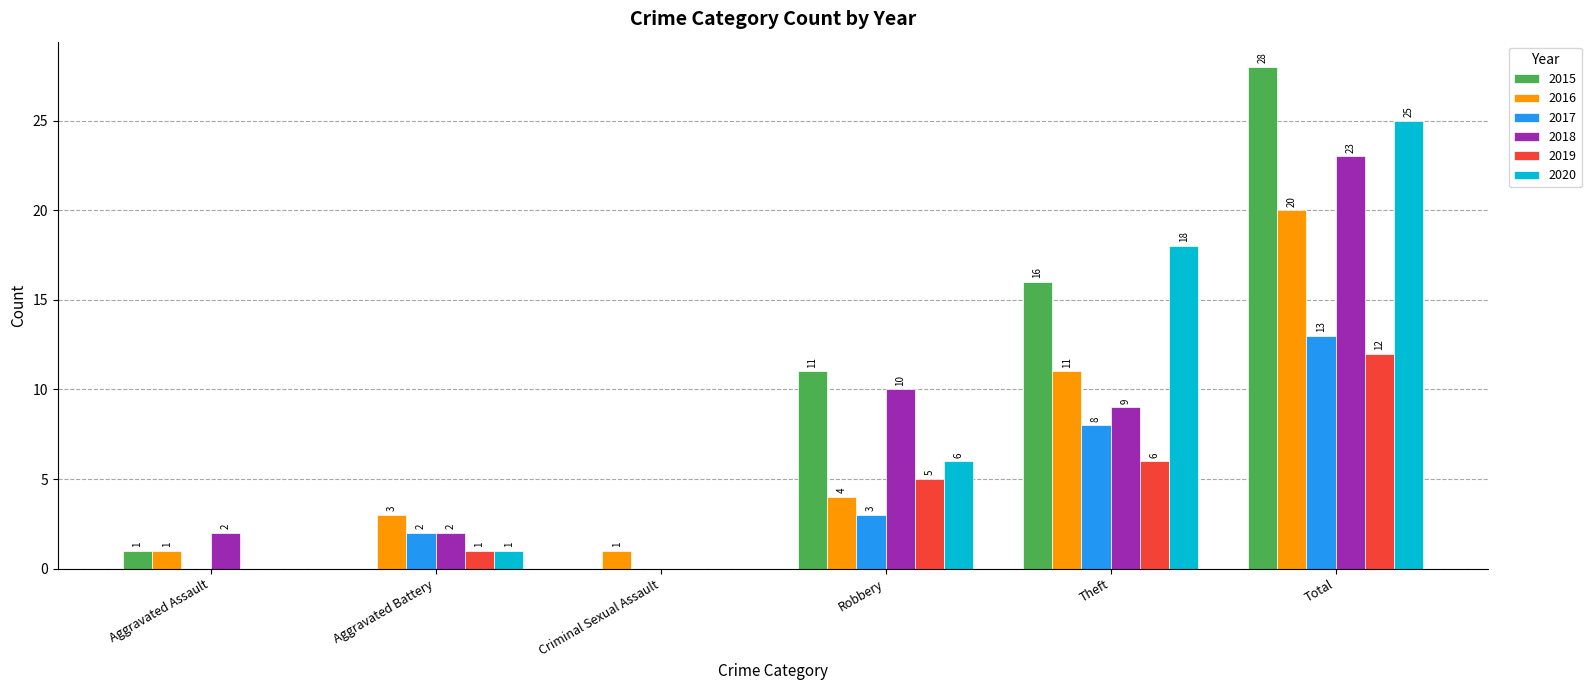

Which series has the largest range (max minus min)?

2015